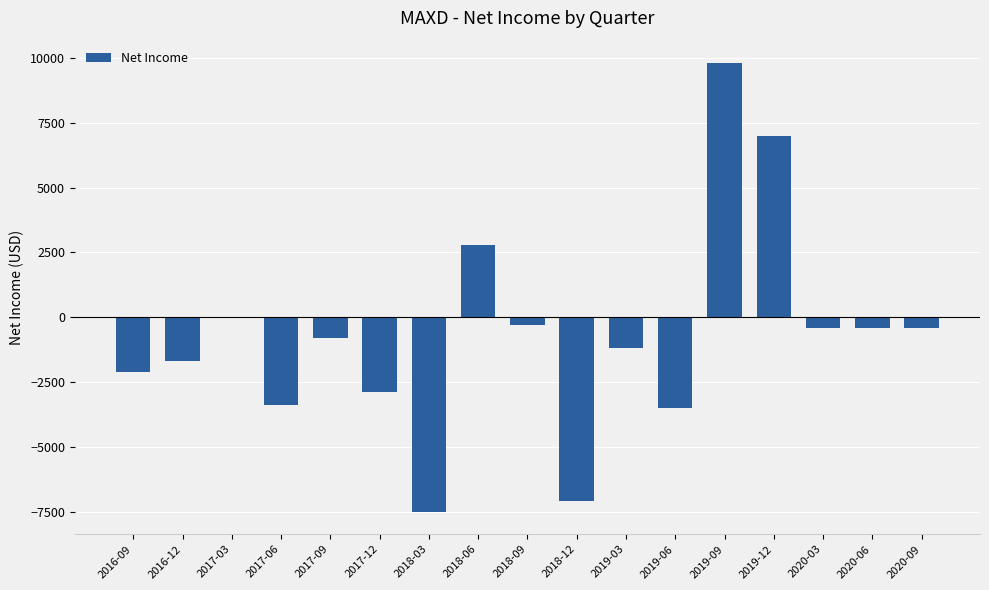

Which has a higher value, 2019-12 or 2019-03?

2019-12